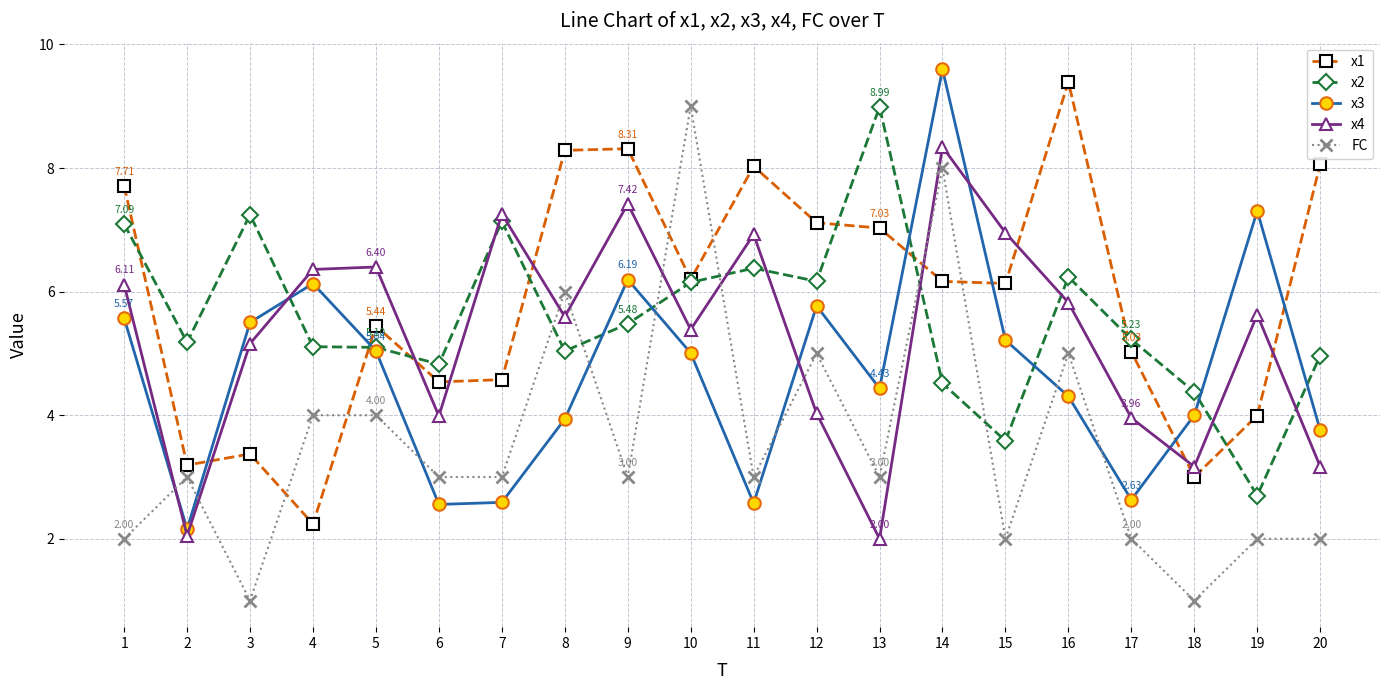

How many times do x2 and x4 cross each other?

10